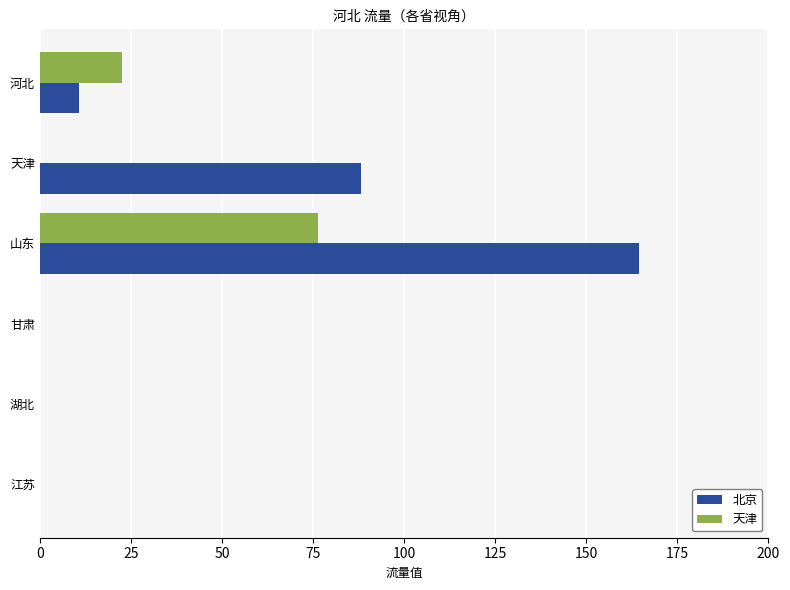

What is the sum of all 北京 values?

263.3